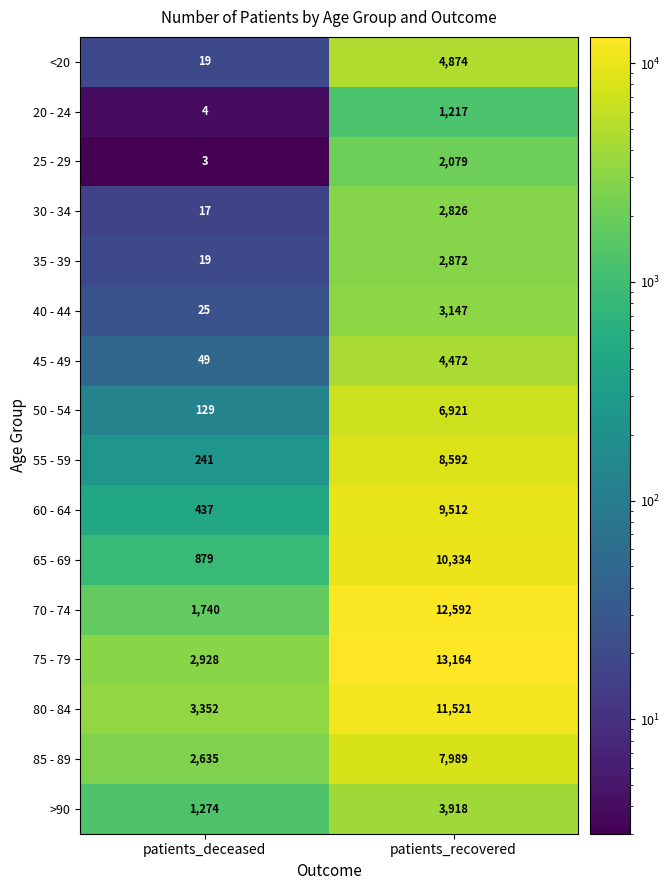

What is the highest value of the 35 - 39 series?

2872